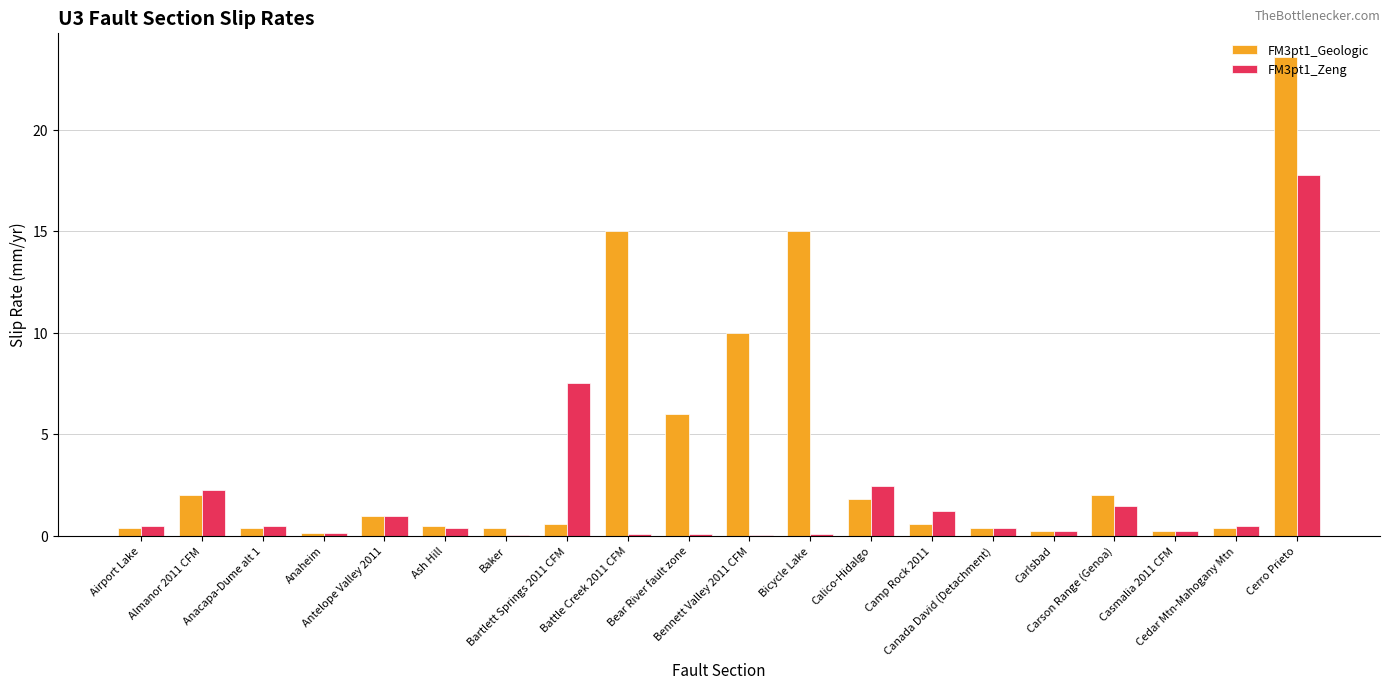

The FM3pt1_Geologic series shows 10.0 at Bennett Valley 2011 CFM. True or false?

True